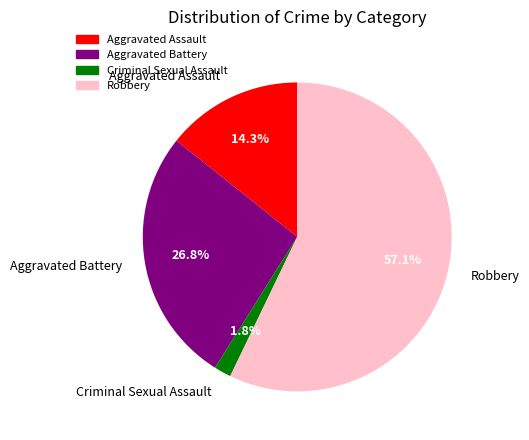

Which slice is the largest?

Robbery